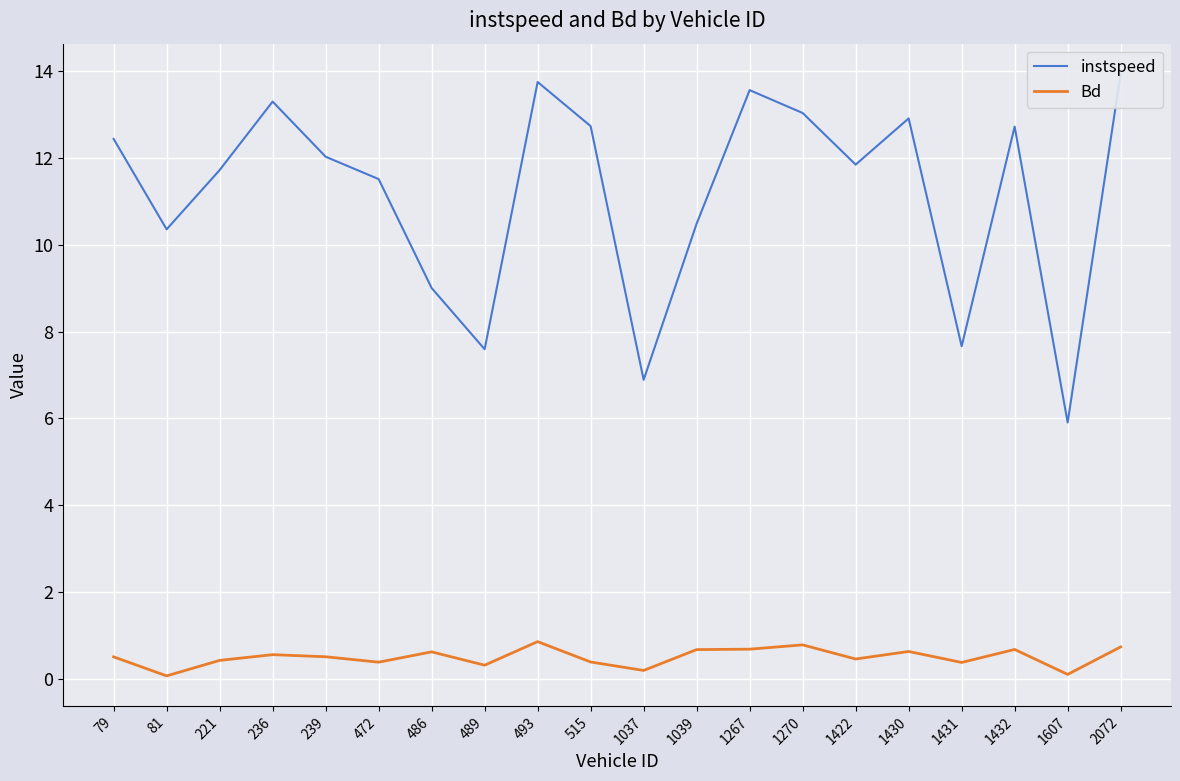

Which series has the largest total across all categories?

instspeed